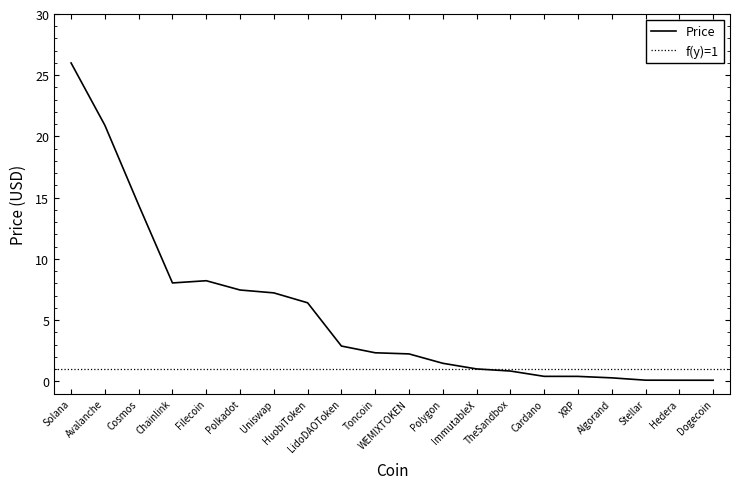

The chart shows a value of 0.8 at TheSandbox. True or false?

True